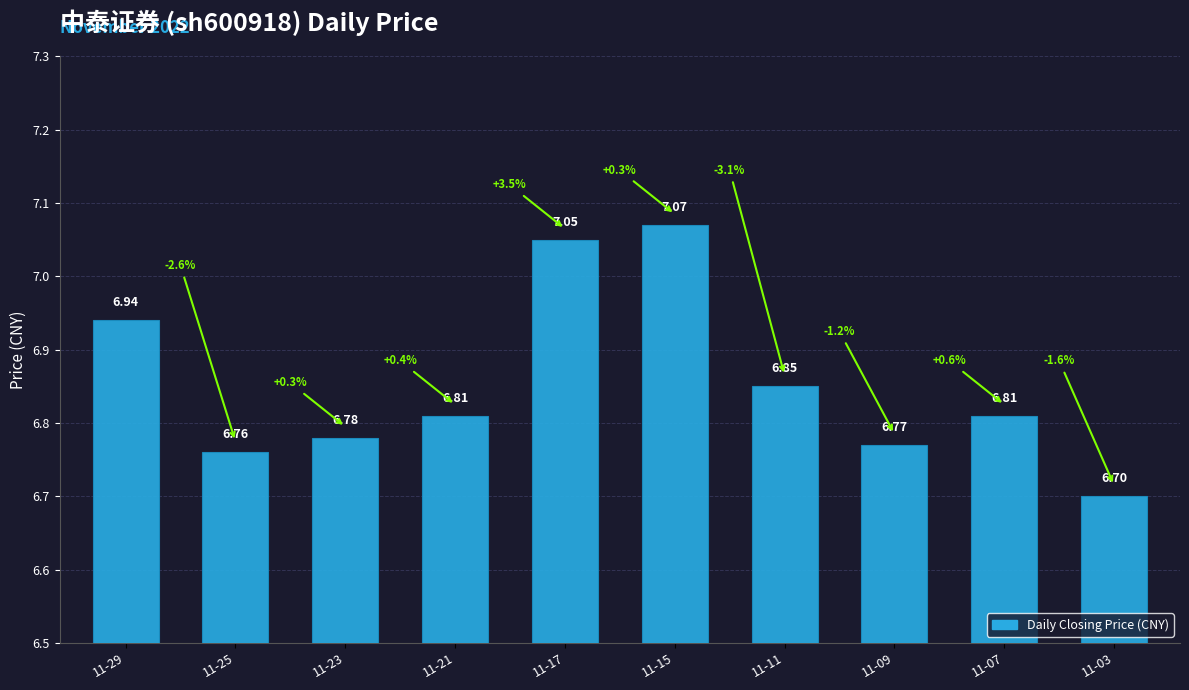

What is the ratio of the value at 11-17 to the value at 11-03?

1.1